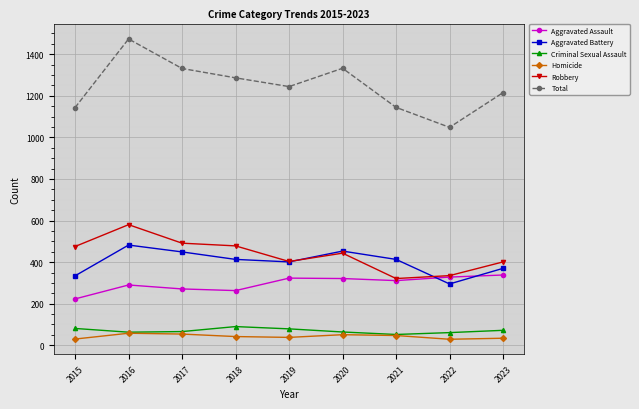

Is the value of Total at 2018 greater than the value of Homicide at 2018?

Yes